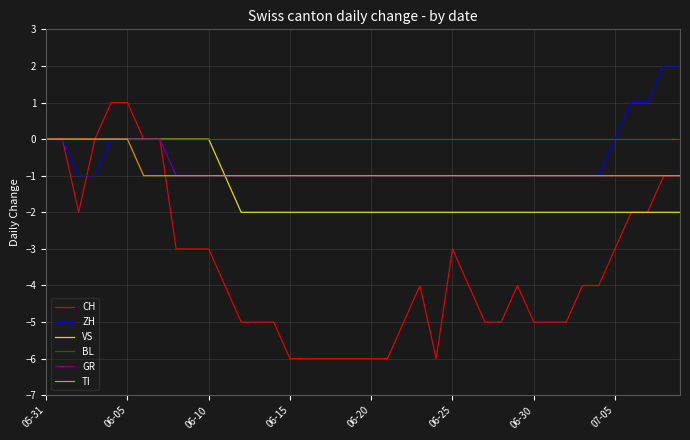

Which series has the largest total across all categories?

BL